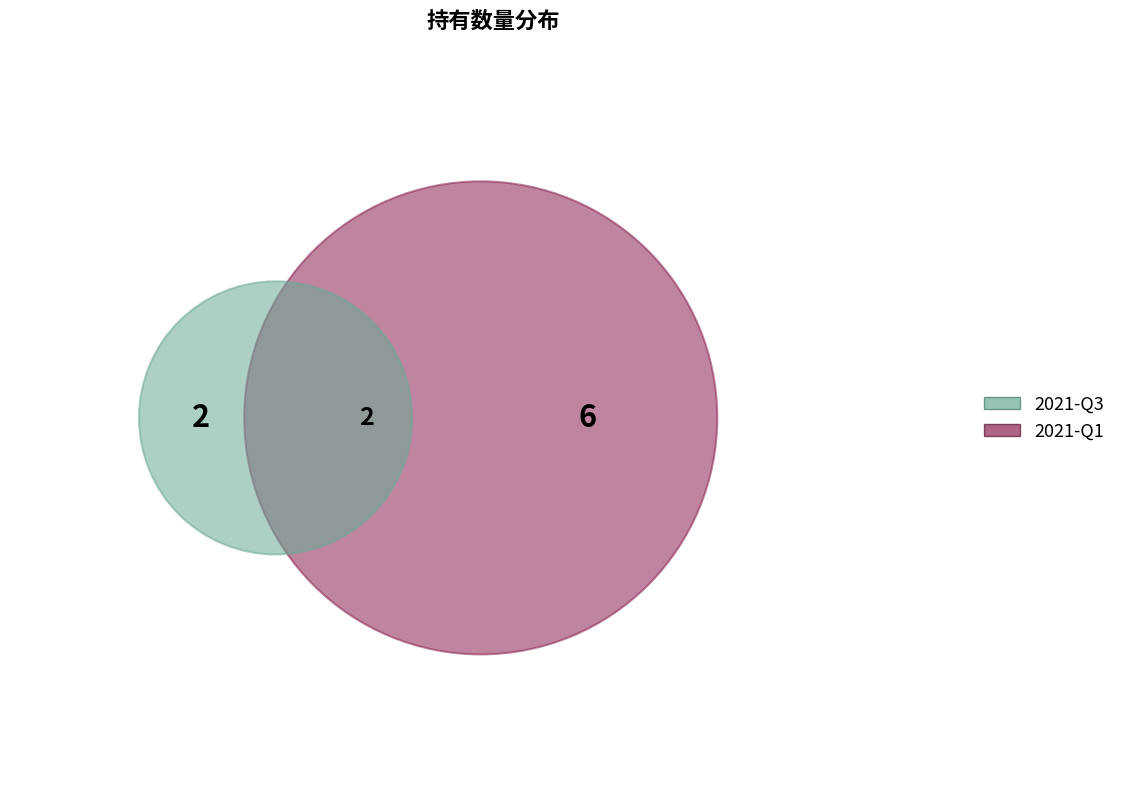

Does 2021-Q1 account for over 50% of the chart?

Yes